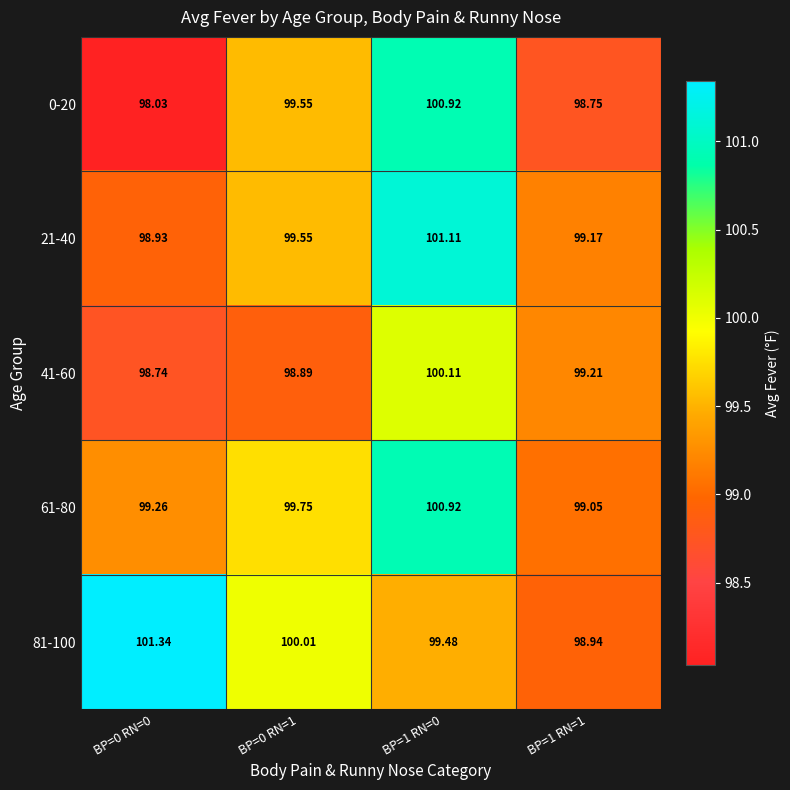

How many categories are shown in the chart?

4